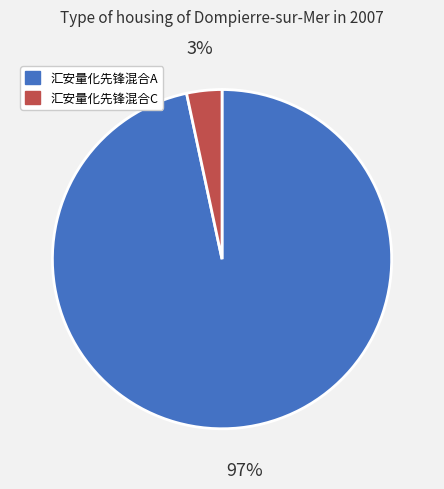

Is the sum of 汇安量化先锋混合A and 汇安量化先锋混合C greater than half?

Yes